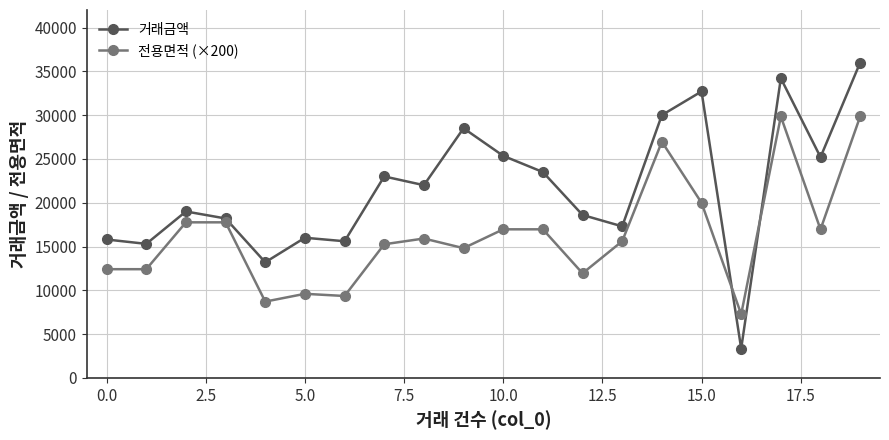

What is the difference between the second highest and second lowest values in the 전용면적 (×200) series?

21134.0